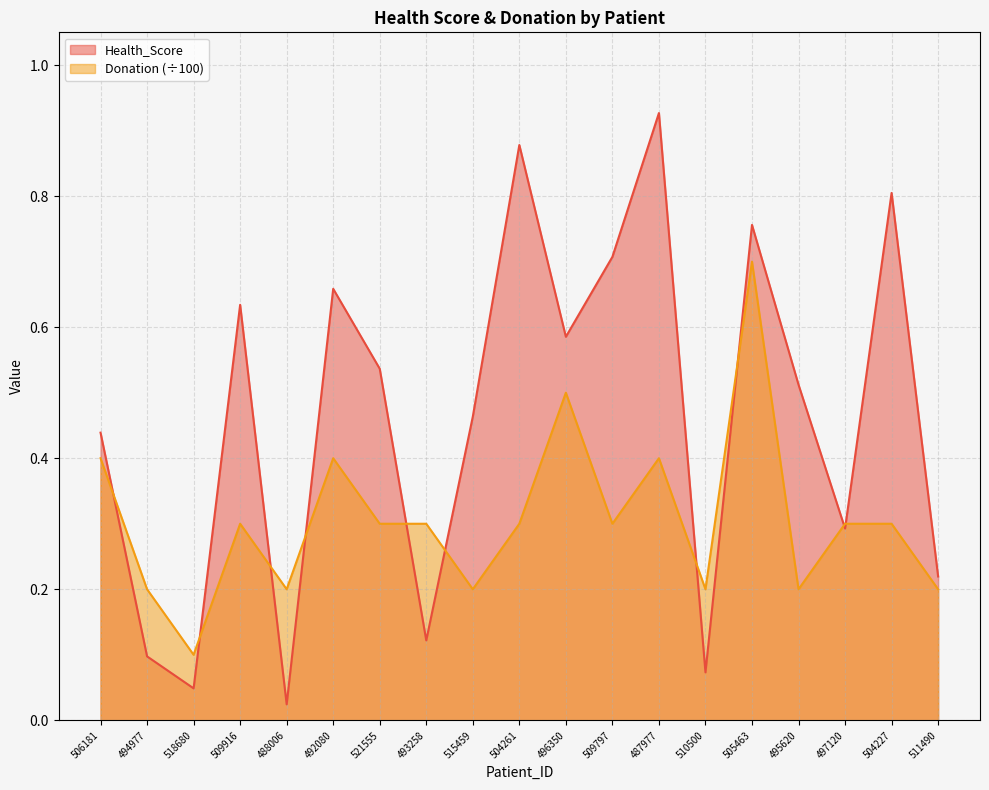

Reading left to right, list all the values displayed in this chart.

Health_Score: 506181=0.4	494977=0.1	518680=0.0	509916=0.6	488006=0.0	492080=0.7	521555=0.5	493258=0.1	515459=0.5	504261=0.9	496350=0.6	509797=0.7	487977=0.9	510500=0.1	505463=0.8	495620=0.5	497120=0.3	504227=0.8	511490=0.2
Donation: 506181=0.4	494977=0.2	518680=0.1	509916=0.3	488006=0.2	492080=0.4	521555=0.3	493258=0.3	515459=0.2	504261=0.3	496350=0.5	509797=0.3	487977=0.4	510500=0.2	505463=0.7	495620=0.2	497120=0.3	504227=0.3	511490=0.2